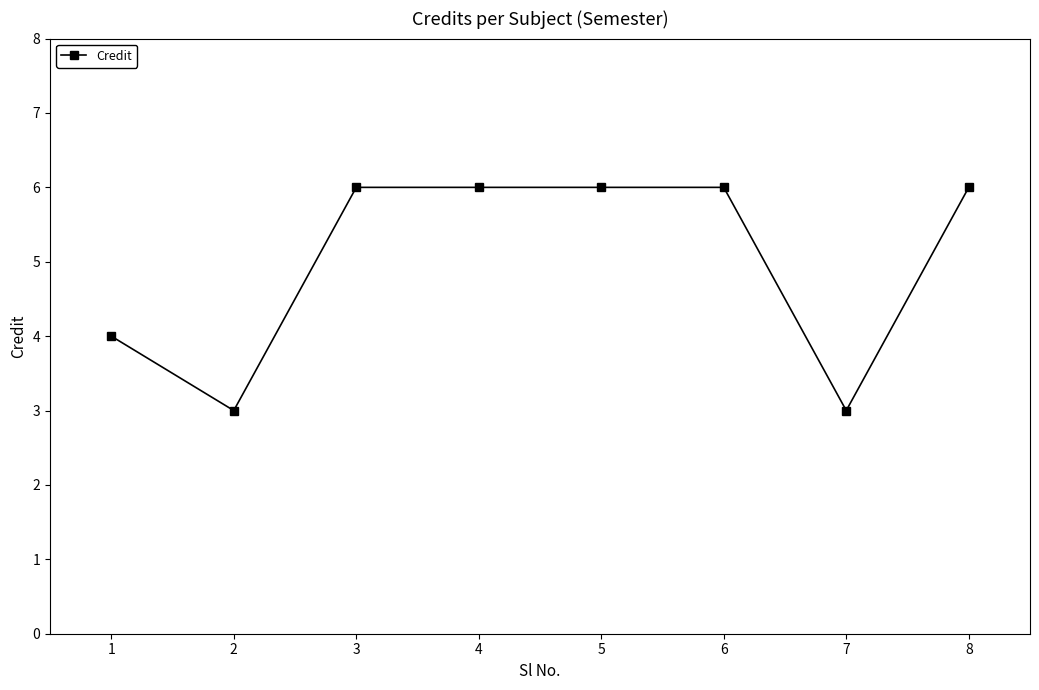

The value at 4 is 6. True or false?

True